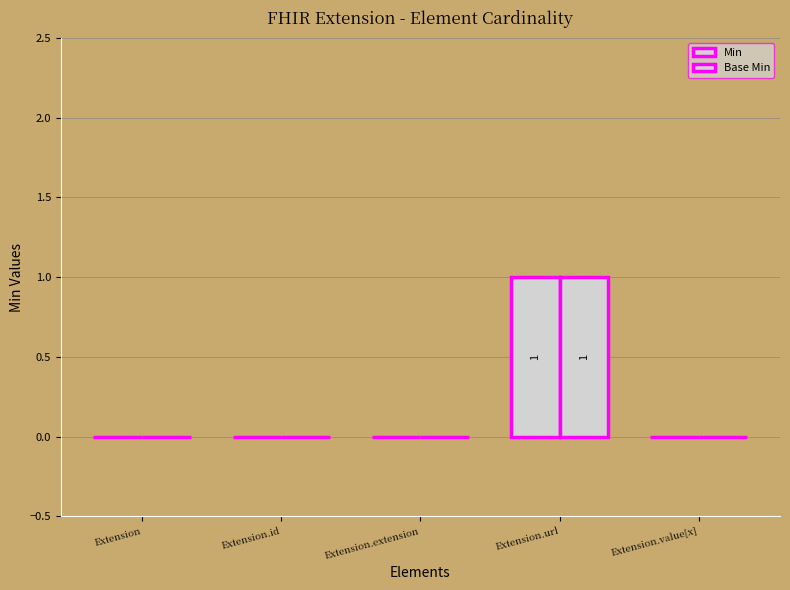

What position from the right is Extension.id?

4